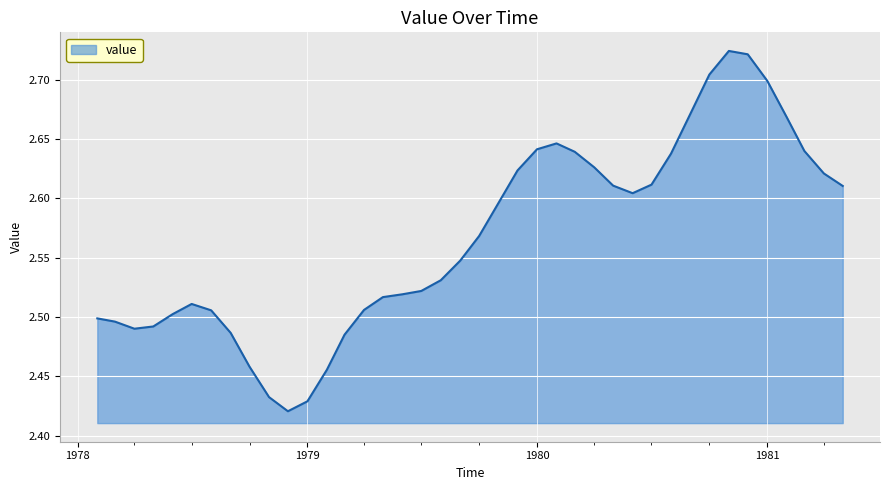

Count the values in the range 2 to 3.

40